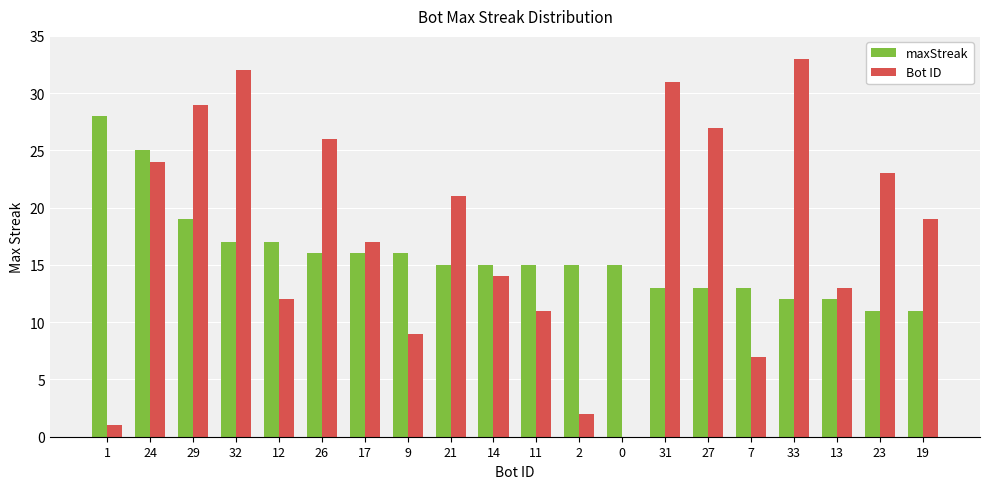

Reading left to right, transcribe all the data shown in this chart.

maxStreak: 1=28	24=25	29=19	32=17	12=17	26=16	17=16	9=16	21=15	14=15	11=15	2=15	0=15	31=13	27=13	7=13	33=12	13=12	23=11	19=11
Bot ID: 1=1	24=24	29=29	32=32	12=12	26=26	17=17	9=9	21=21	14=14	11=11	2=2	0=0	31=31	27=27	7=7	33=33	13=13	23=23	19=19